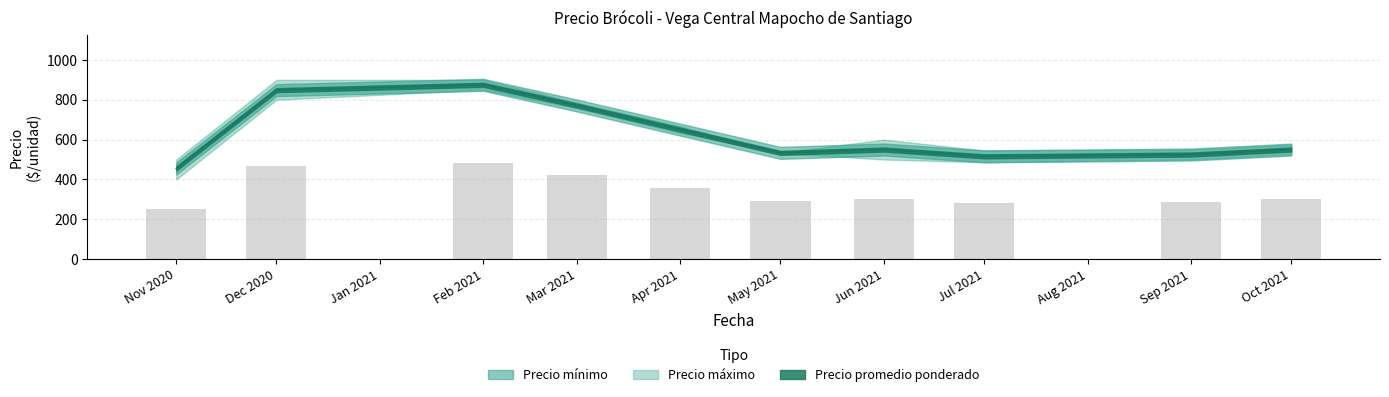

Which series changed the most between 2021-06-01 and 2020-12-24?

Precio minimo